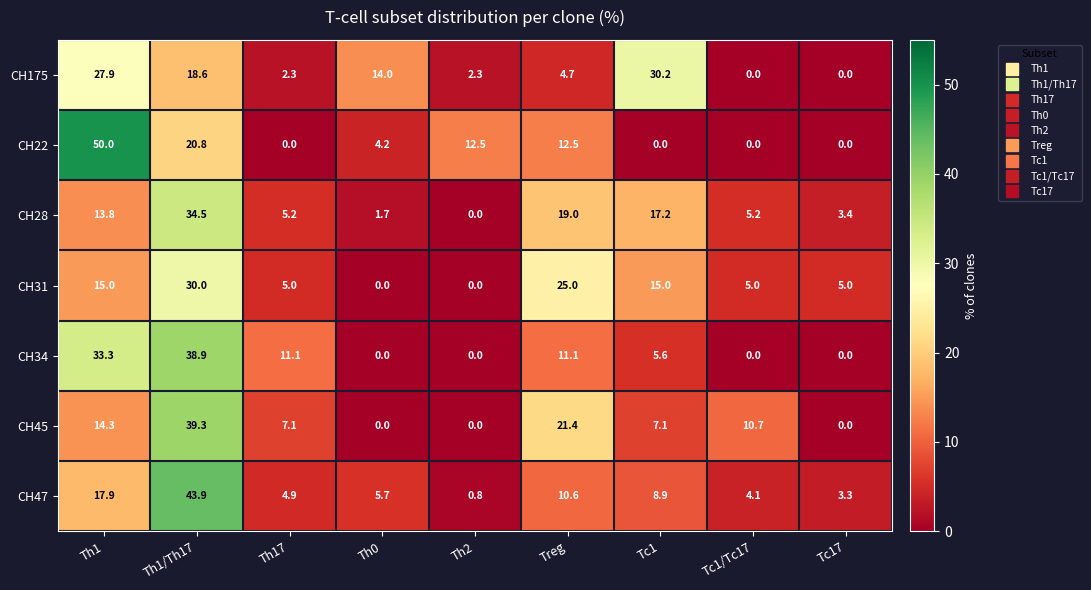

Between Th2 and Tc1/Tc17, which series saw the biggest shift?

CH22